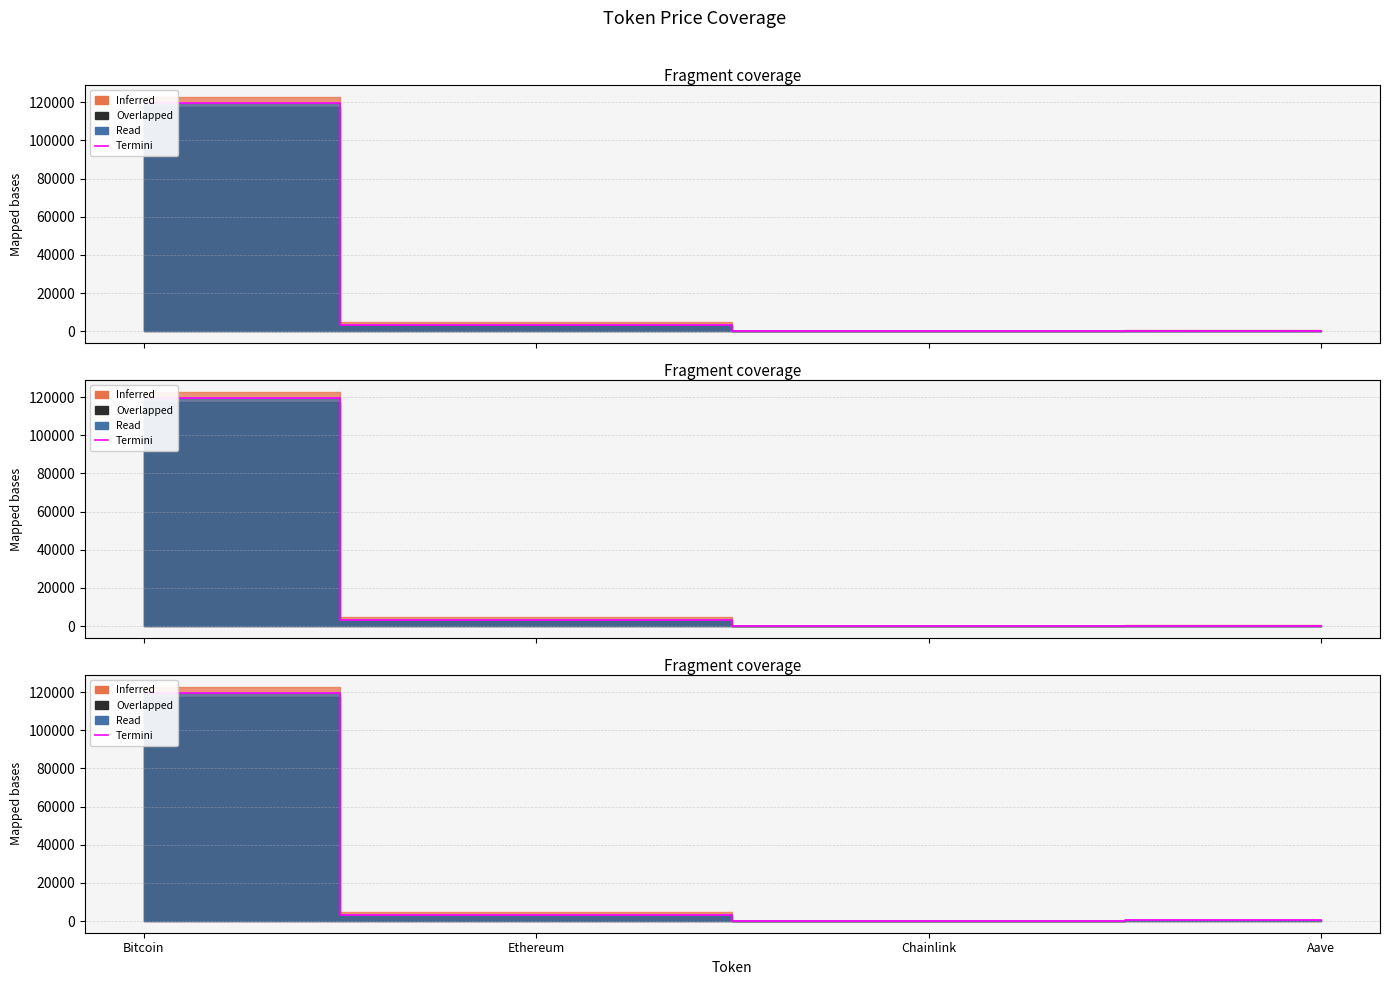

What is the sum of the values at Aave and Chainlink?

345.8